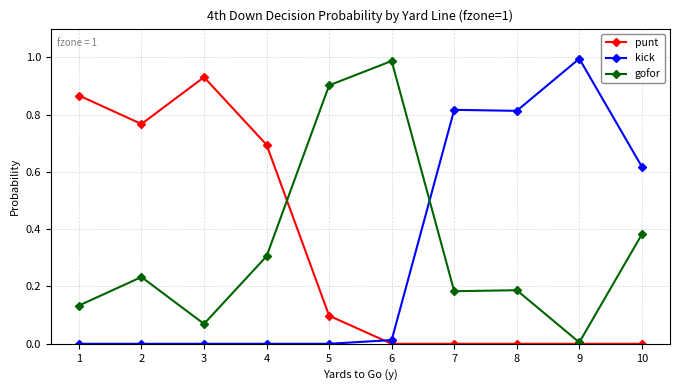

What is the spread (max minus min) of values at 4?

0.7